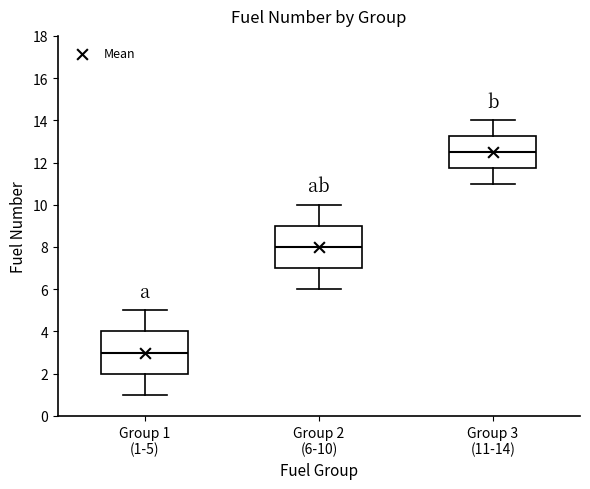

Reading left to right, read every box against the y-axis: the position of its median line, the range the box covers, and the ends of its whiskers. The values are not printed on the chart, so give them approximately, as read against the axis.

Group 1 (1-5): median 3.0, box 2.0 to 4.0, whiskers 1.0 to 5.0
Group 2 (6-10): median 8.0, box 7.0 to 9.0, whiskers 6.0 to 10.0
Group 3 (11-14): median 12.6, box 11.8 to 13.2, whiskers 11.0 to 14.0